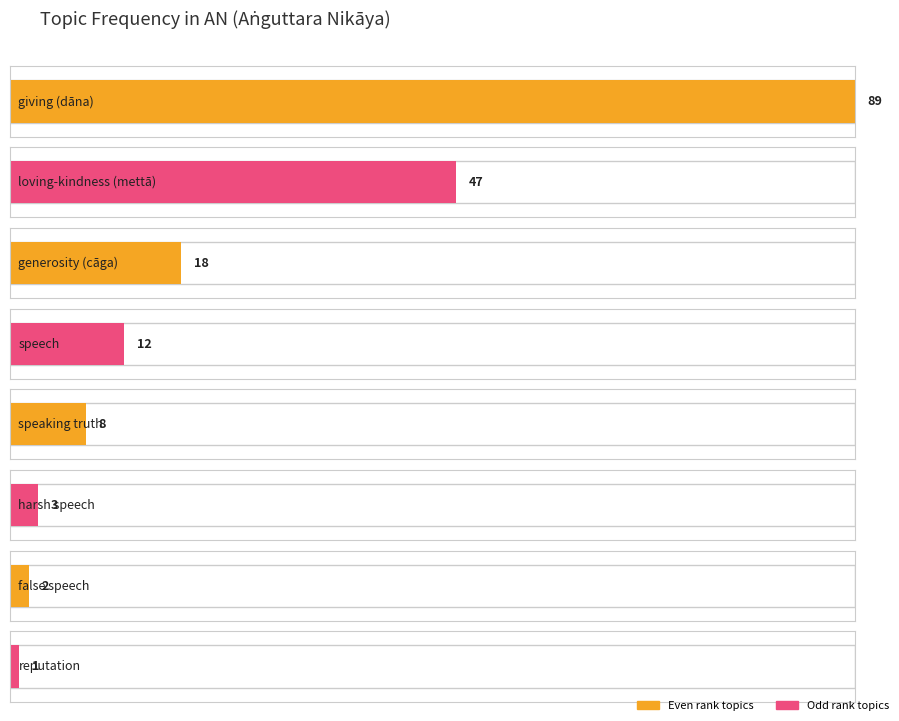

What is the difference between the maximum and minimum values?

88